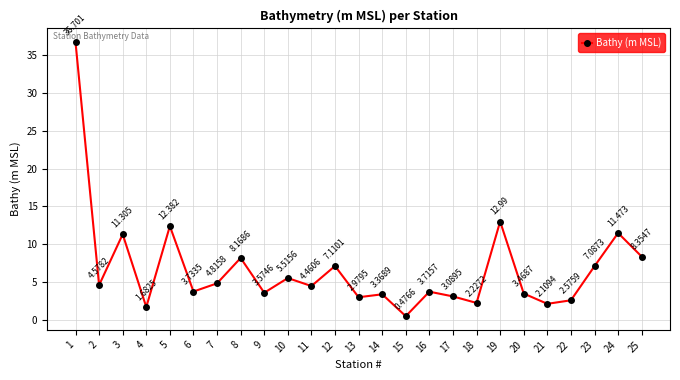

True or false: the data has more than 2 interior local peaks.

True